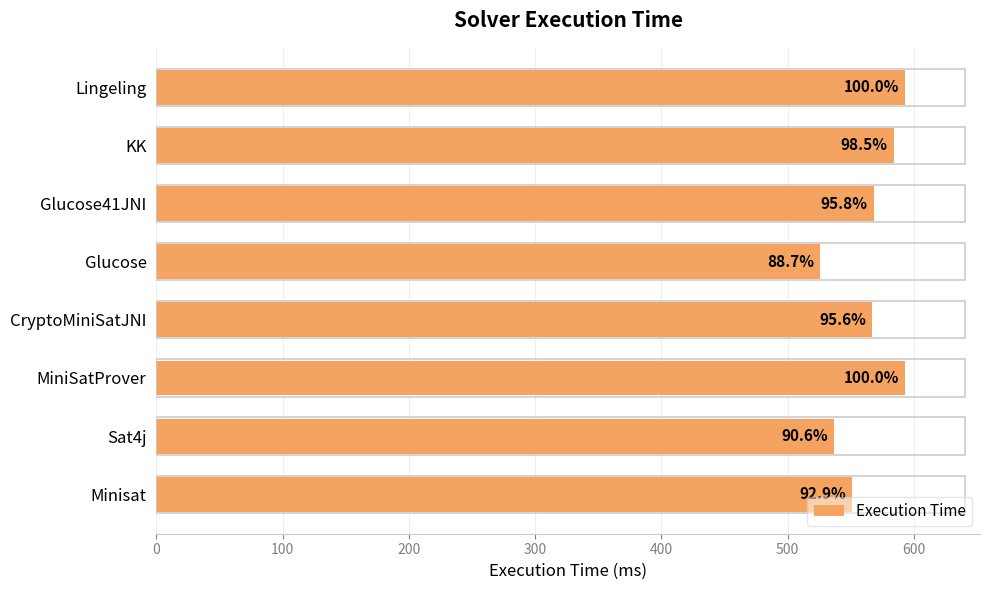

Are the bars horizontal?

Yes